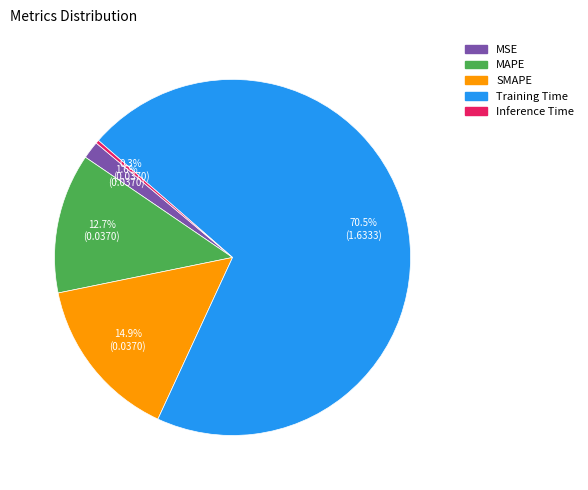

How many slices are in this pie chart?

5